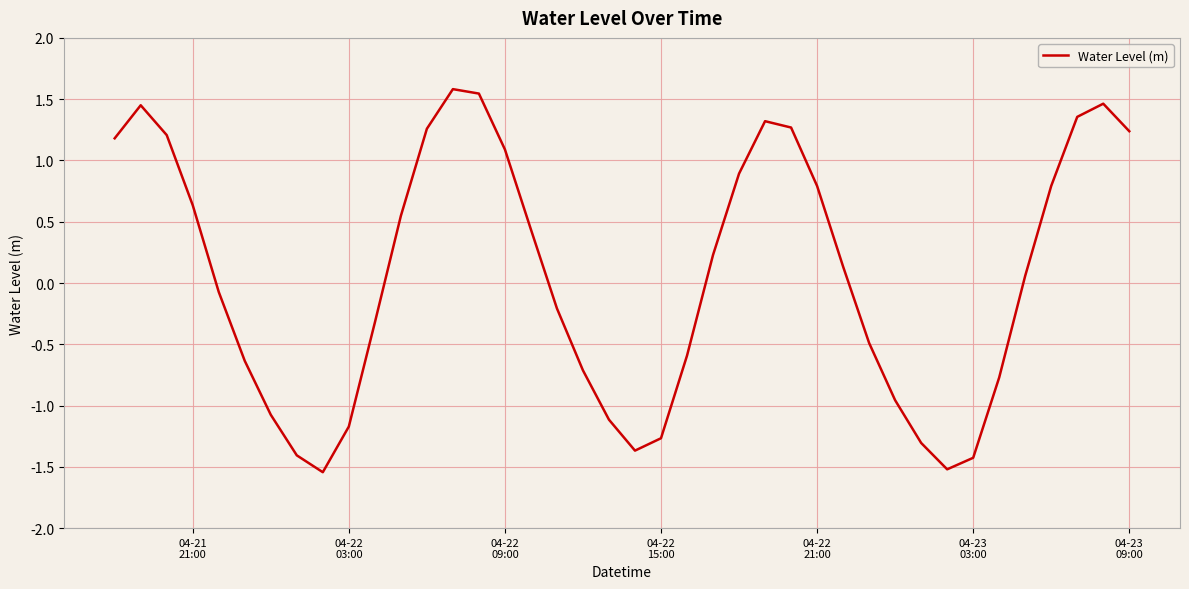

What is the difference between the second highest and second lowest values?

3.1